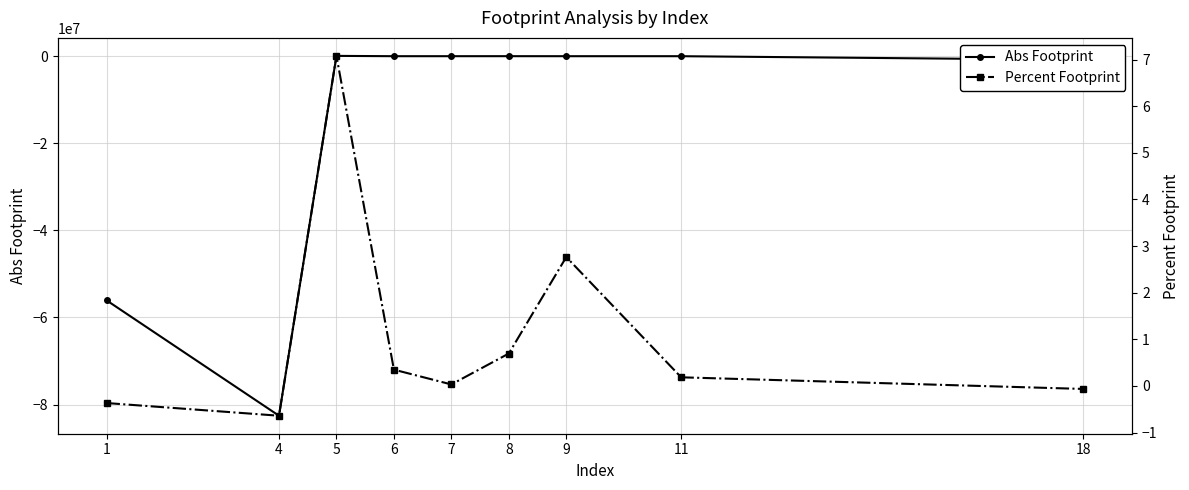

Reading right to left, list all the values displayed in this chart.

Abs Footprint: -834906.7	755.6	1153.6	5876.1	2467.0	2526.9	73240.8	-82558597.0	-56069841.4
Percent Footprint: -0.1	0.2	2.8	0.7	0.0	0.3	7.1	-0.6	-0.4